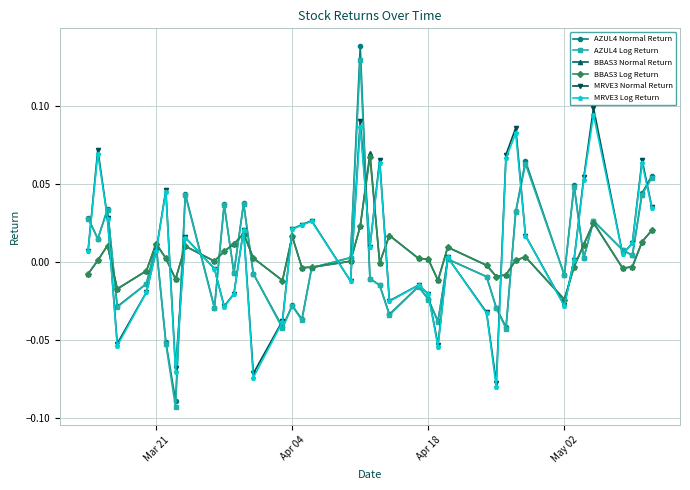

Which series has the largest range (max minus min)?

AZUL4 Normal Return